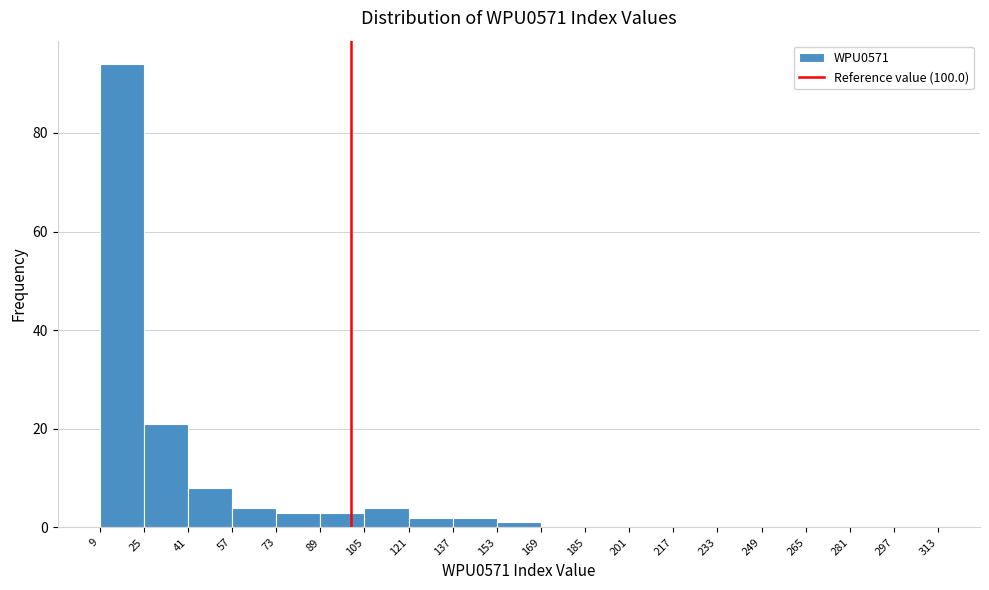

Reading left to right, transcribe this chart: for each bar, give the range it covers on the x-axis and its height. The values are not printed on the chart, so give them approximately, as read against the axis.

9 to 25: 94
25 to 41: 22
41 to 57: 8
57 to 73: 4
73 to 89: 4
89 to 105: 4
105 to 121: 4
121 to 137: 2
137 to 153: 2
153 to 169: under 2
169 to 185: 0
185 to 201: 0
201 to 217: 0
217 to 233: 0
233 to 249: 0
249 to 265: 0
265 to 281: 0
281 to 297: 0
297 to 313: 0